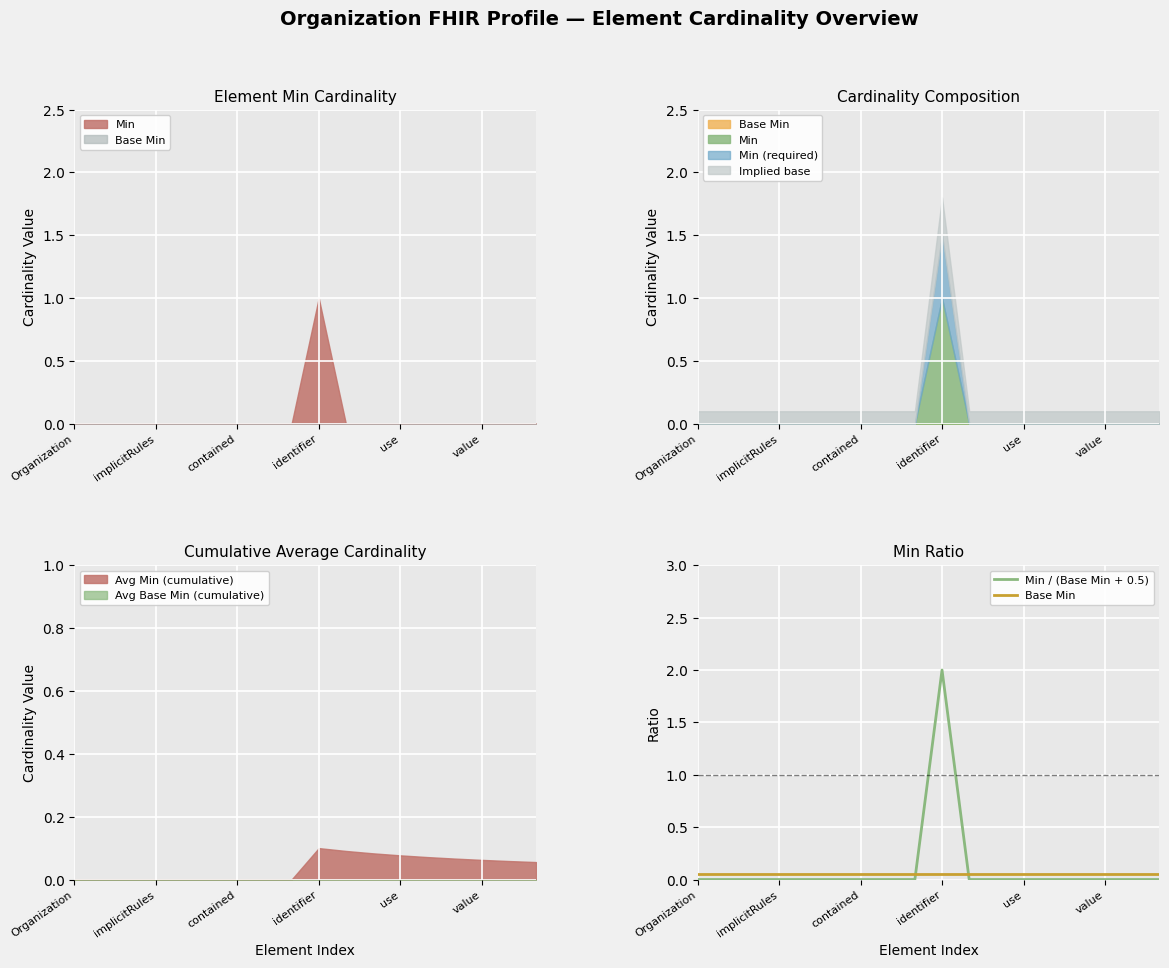

How many intersections are there between Base Min and Min / (Base Min + 0.5)?

2